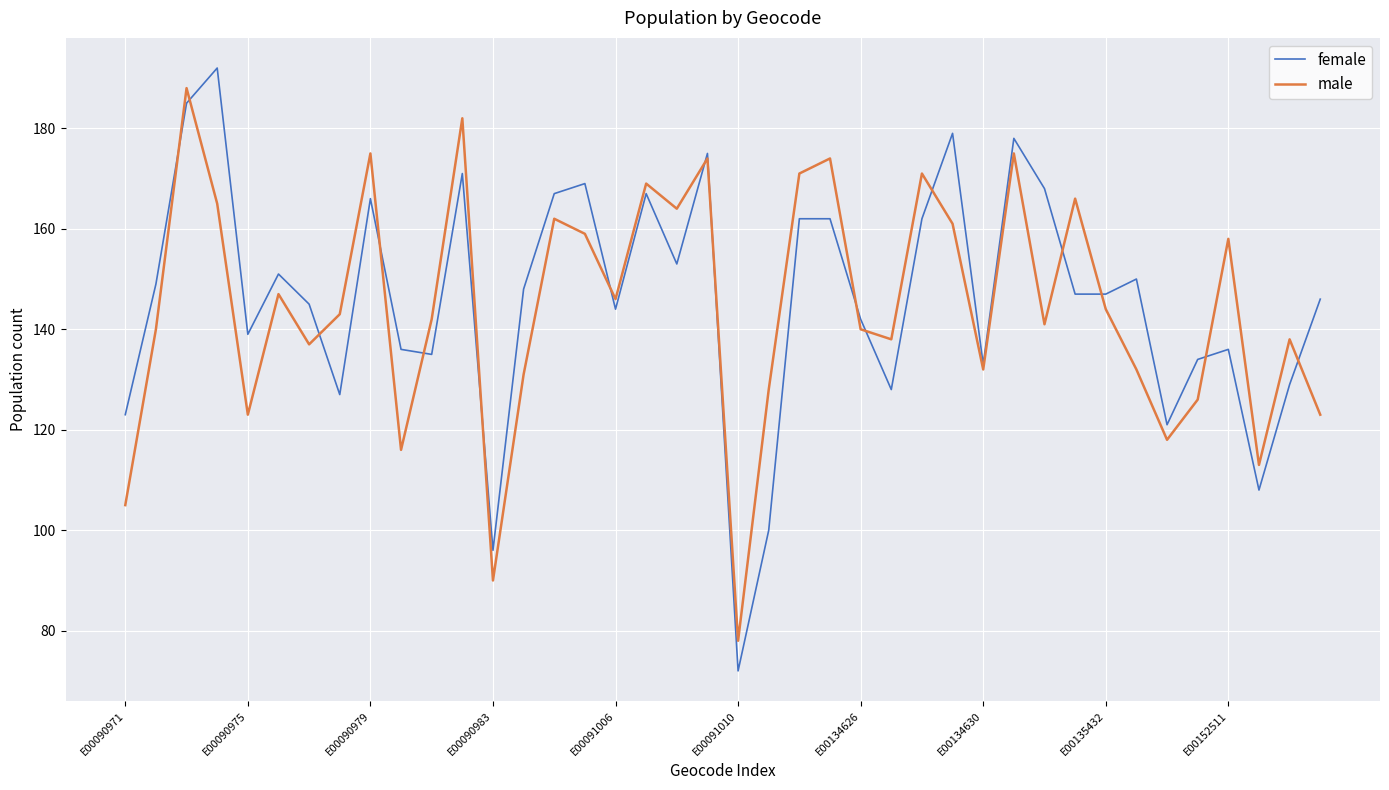

Which series has the largest range (max minus min)?

female